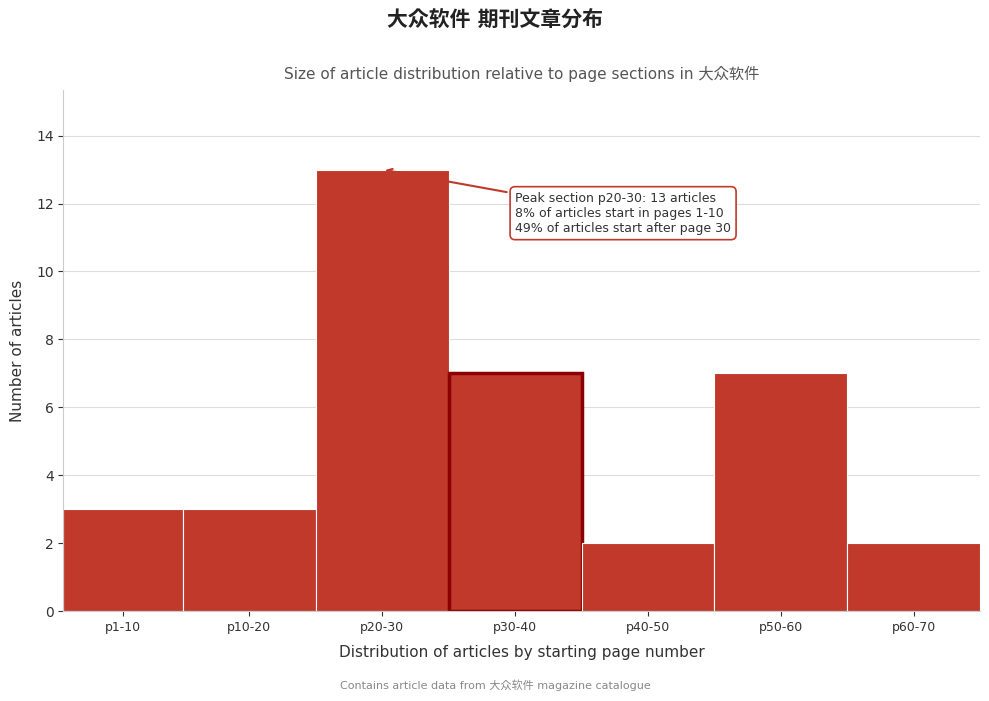

Reading left to right, list all the values displayed in this chart.

3	3	13	7	2	7	2